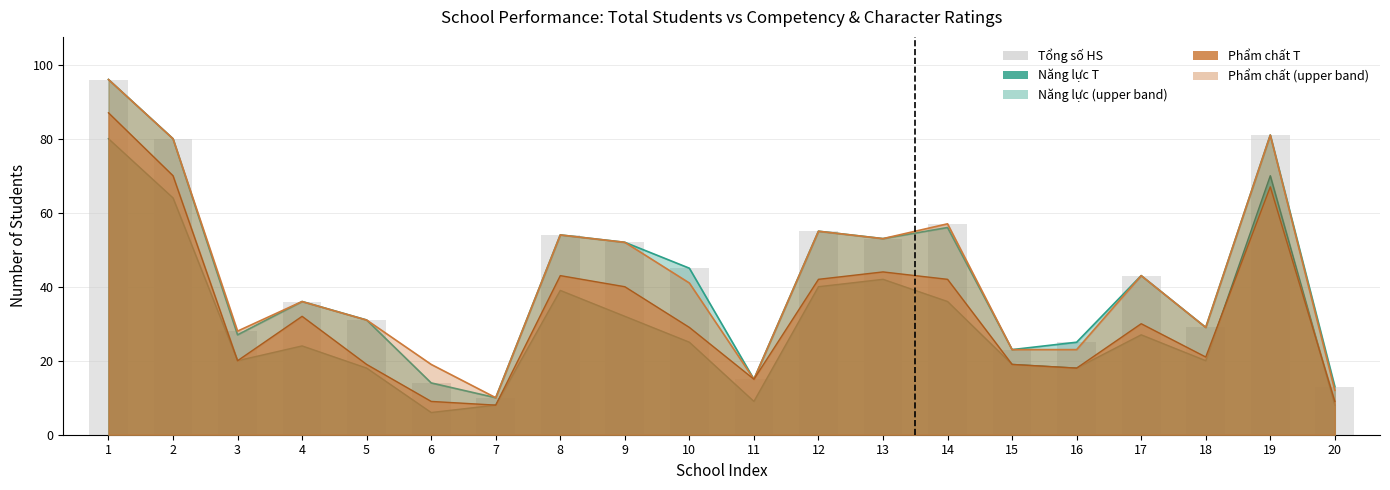

Is it true that Tong so HS equals 143 at 19?

False